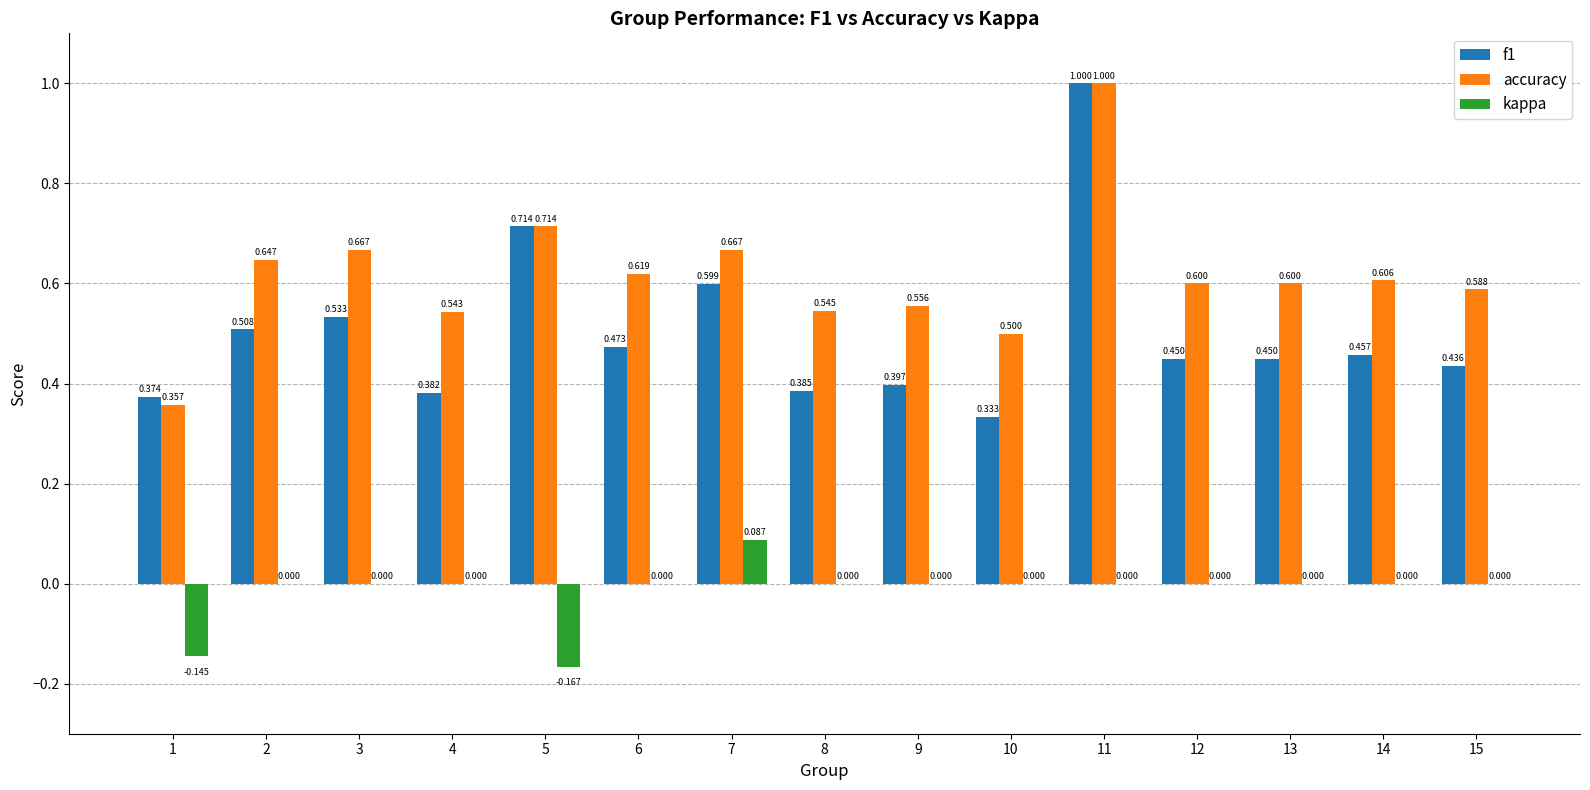

Which series has the largest total across all categories?

accuracy